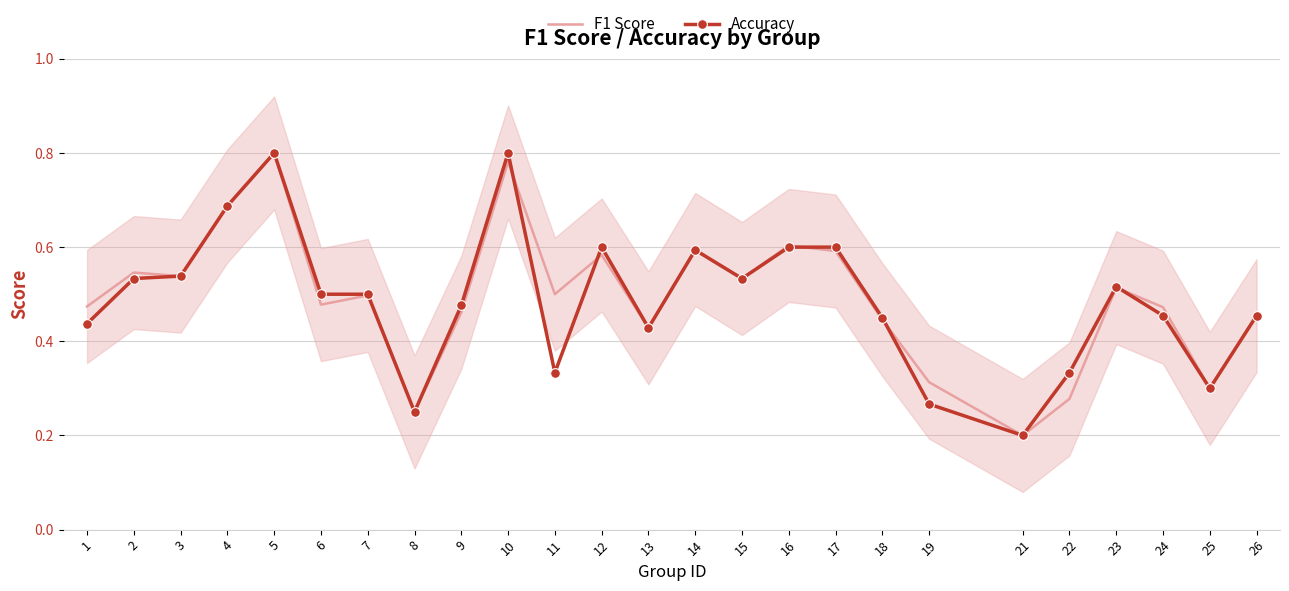

Reading left to right, what are all the values shown in this chart?

F1 Score: 0.5	0.5	0.5	0.7	0.8	0.5	0.5	0.2	0.5	0.8	0.5	0.6	0.4	0.6	0.5	0.6	0.6	0.4	0.3	0.2	0.3	0.5	0.5	0.3	0.5
Accuracy: 0.4	0.5	0.5	0.7	0.8	0.5	0.5	0.2	0.5	0.8	0.3	0.6	0.4	0.6	0.5	0.6	0.6	0.5	0.3	0.2	0.3	0.5	0.5	0.3	0.5